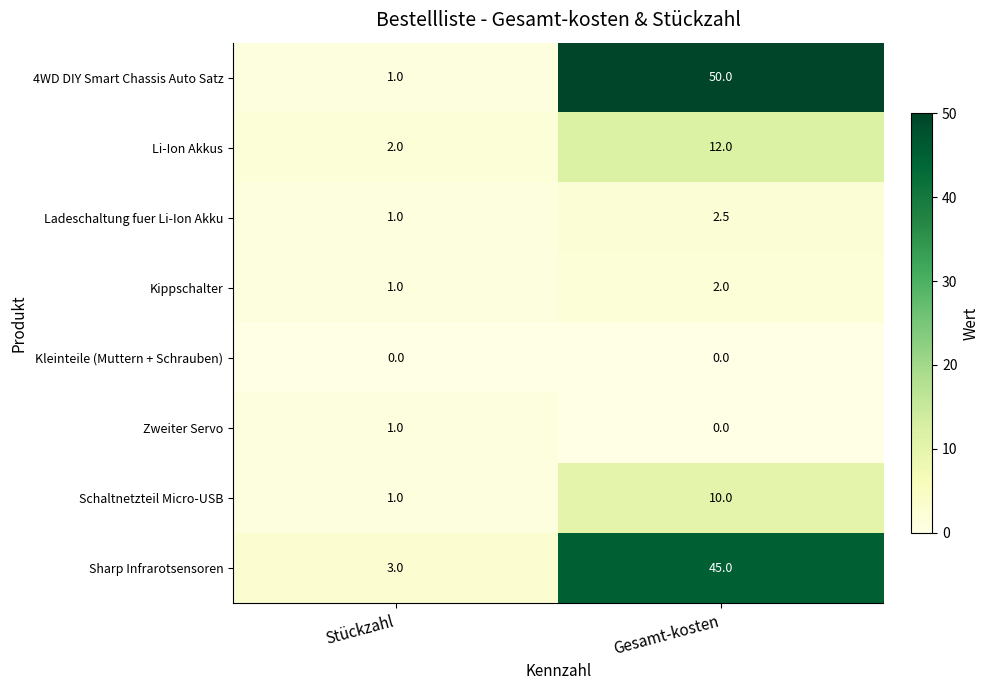

List the series in order of their peak value, lowest first.

Kleinteile (Muttern + Schrauben), Zweiter Servo, Kippschalter, Ladeschaltung fuer Li-Ion Akku, Schaltnetzteil Micro-USB, Li-Ion Akkus, Sharp Infrarotsensoren, 4WD DIY Smart Chassis Auto Satz